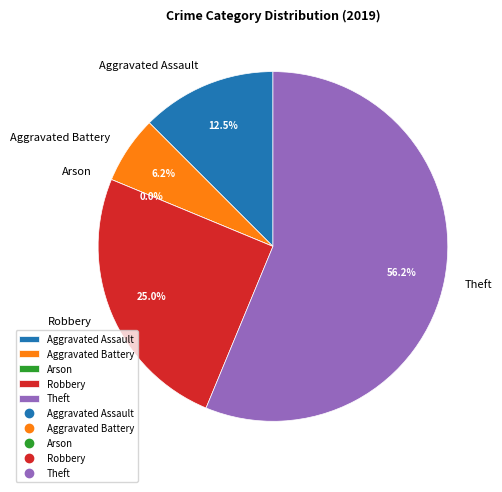

To the nearest percent, what is the difference between the Aggravated Assault and Robbery slice percentages?

12%